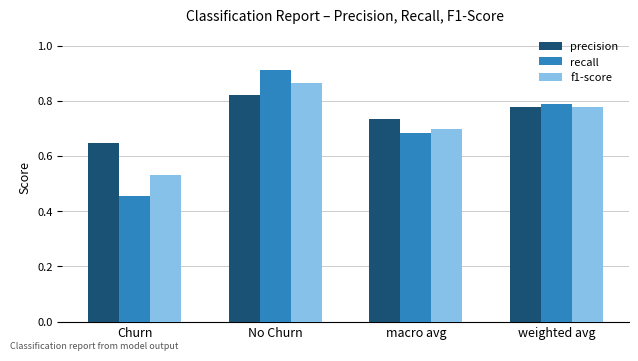

At which category is the sum across all series the highest?

No Churn